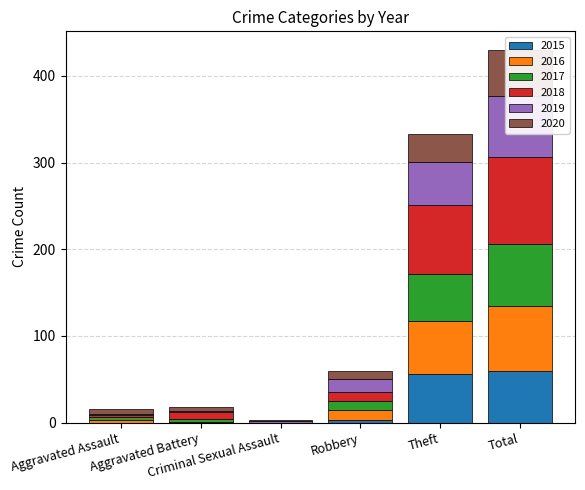

What is the difference between the maximum and minimum values in the 2020 series?

52